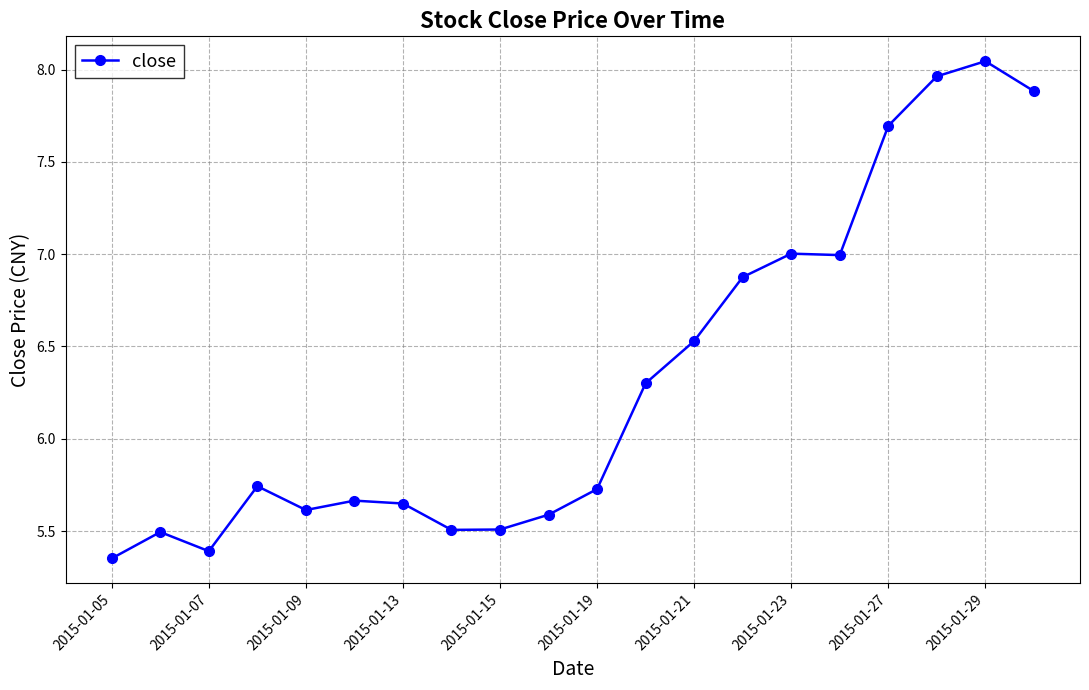

Does the chart display data point markers on the line(s)?

Yes